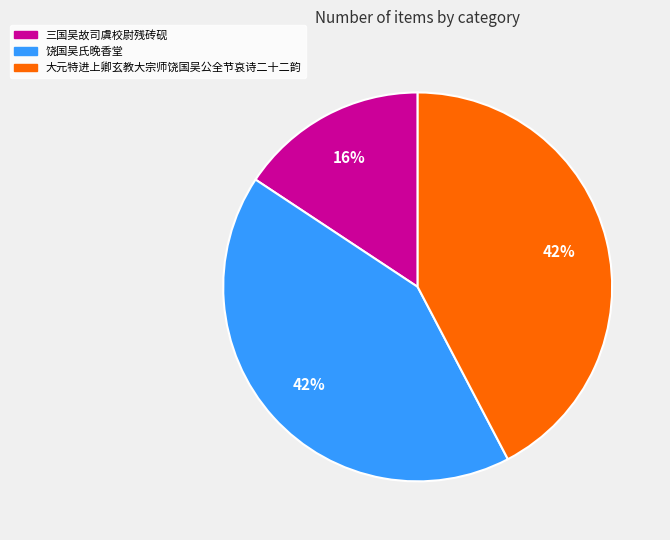

Does 三国吴故司虞校尉残砖砚 represent more than half of the total?

No